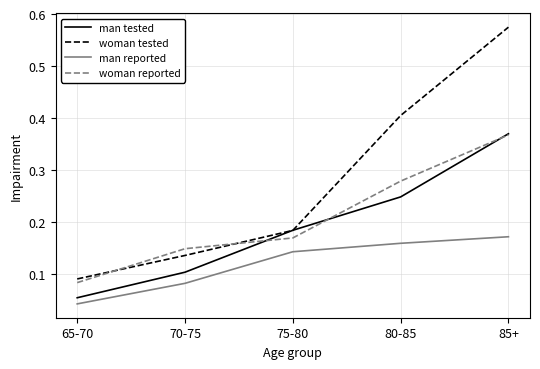

True or false: woman tested has more than 1 points higher than both neighbors.

False